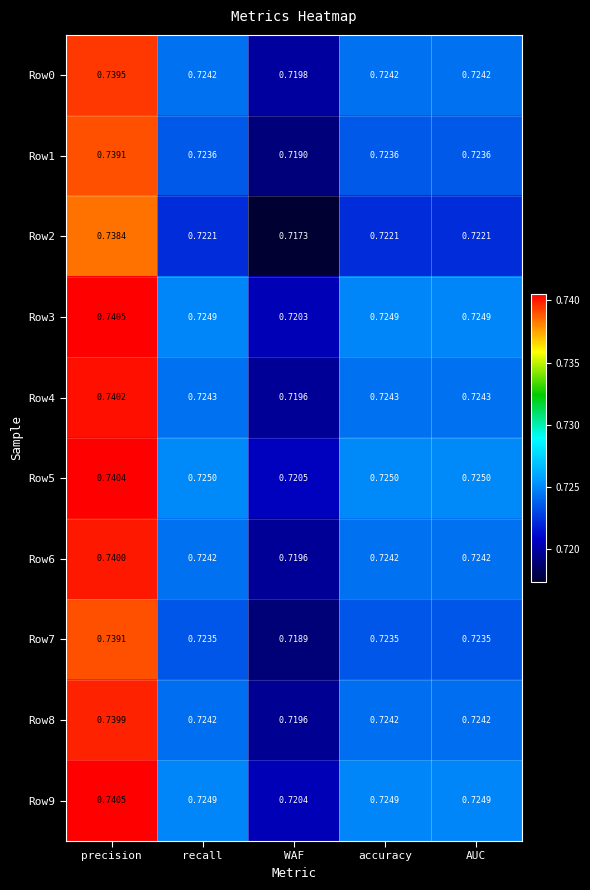

Which category has the highest value in the Row2 series?

precision